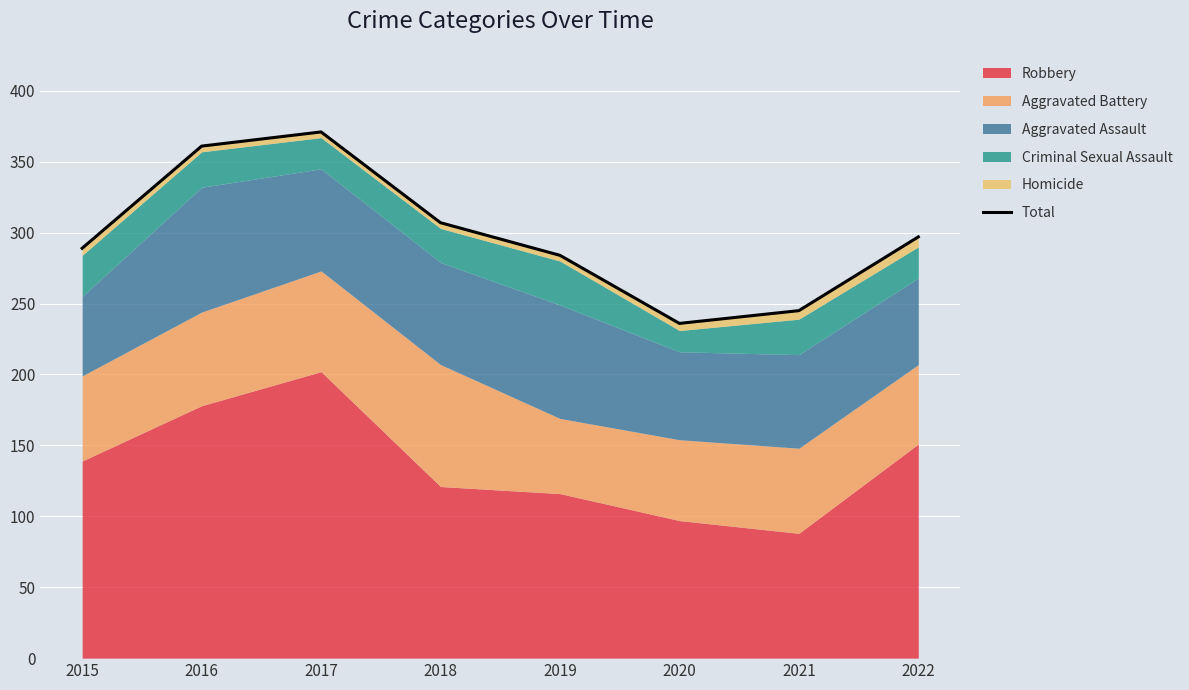

Which category has the lowest value across all series?

2020